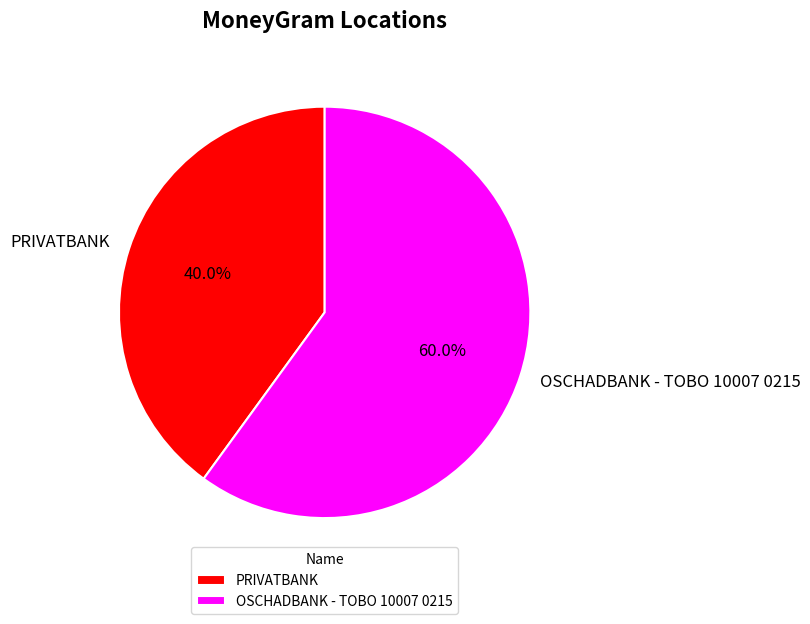

What is the majority slice?

OSCHADBANK - TOBO 10007 0215